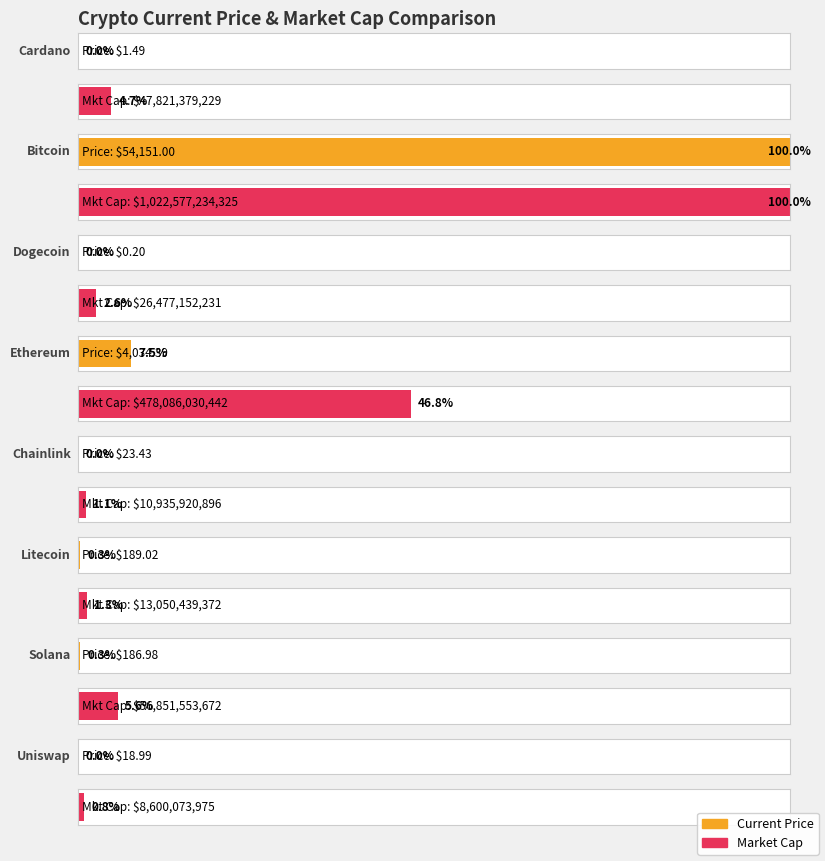

True or false: market_cap has a value of 8600073975.0 at Uniswap.

True